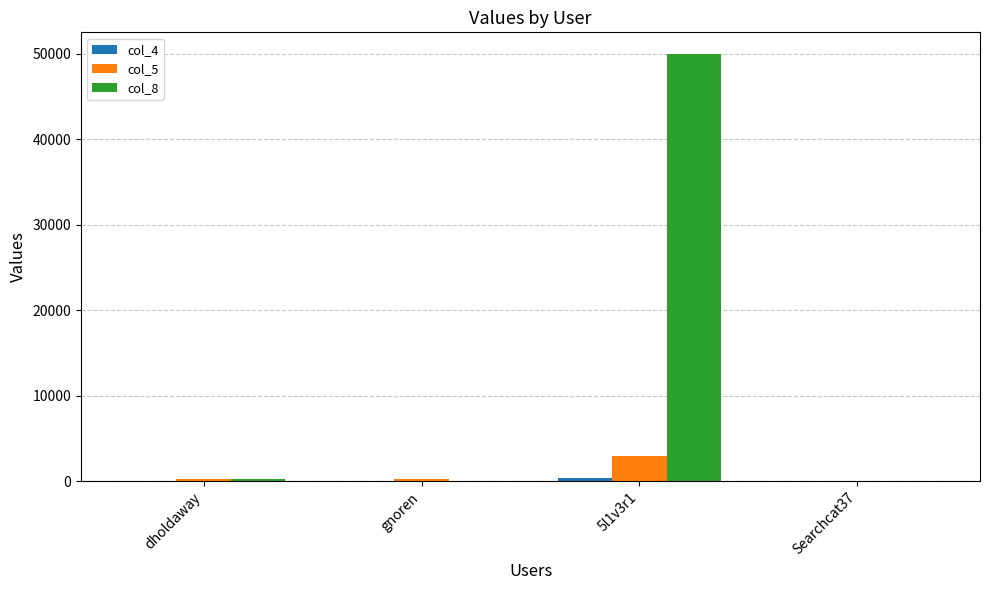

At which category is the sum across all series the highest?

5l1v3r1